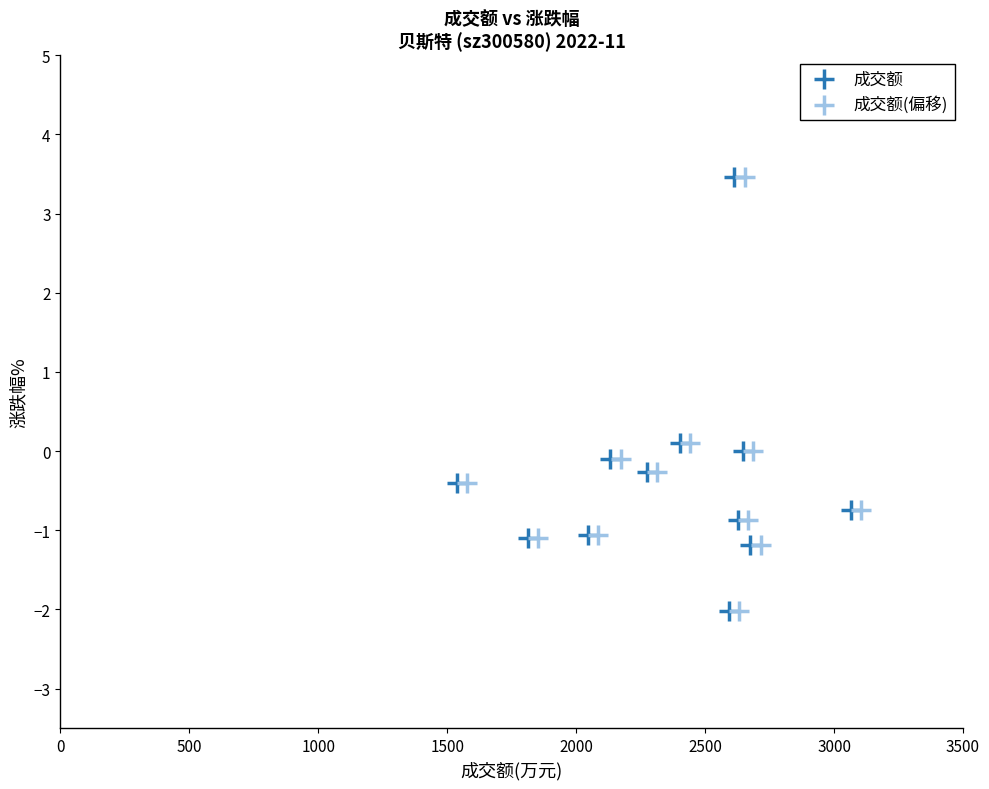

What are all the series names shown in the legend?

成交额, 成交额(偏移)